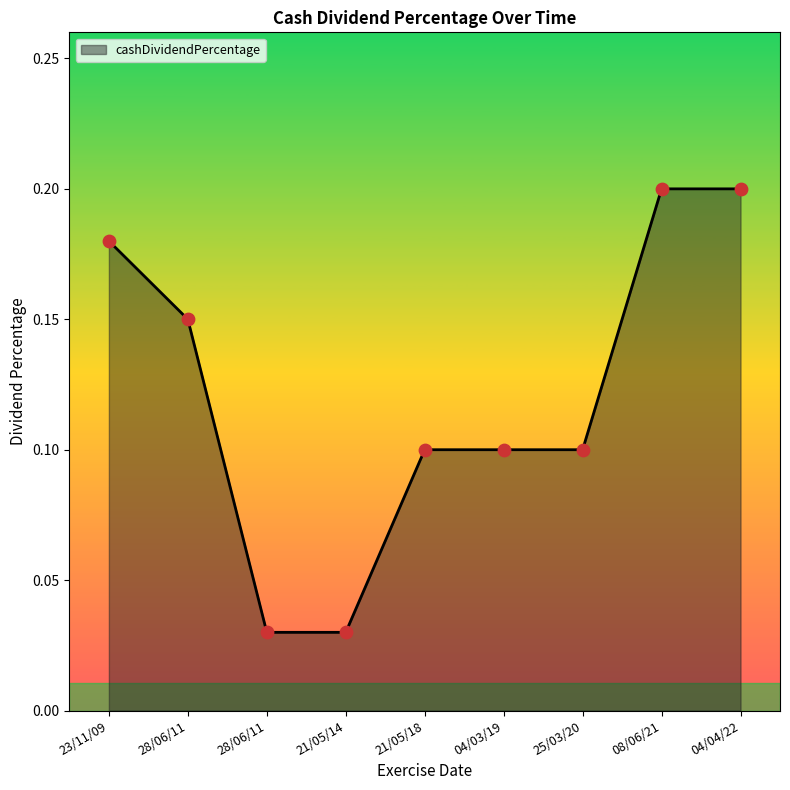

What is the change in value from 28/06/11 to 21/05/14?

-0.1